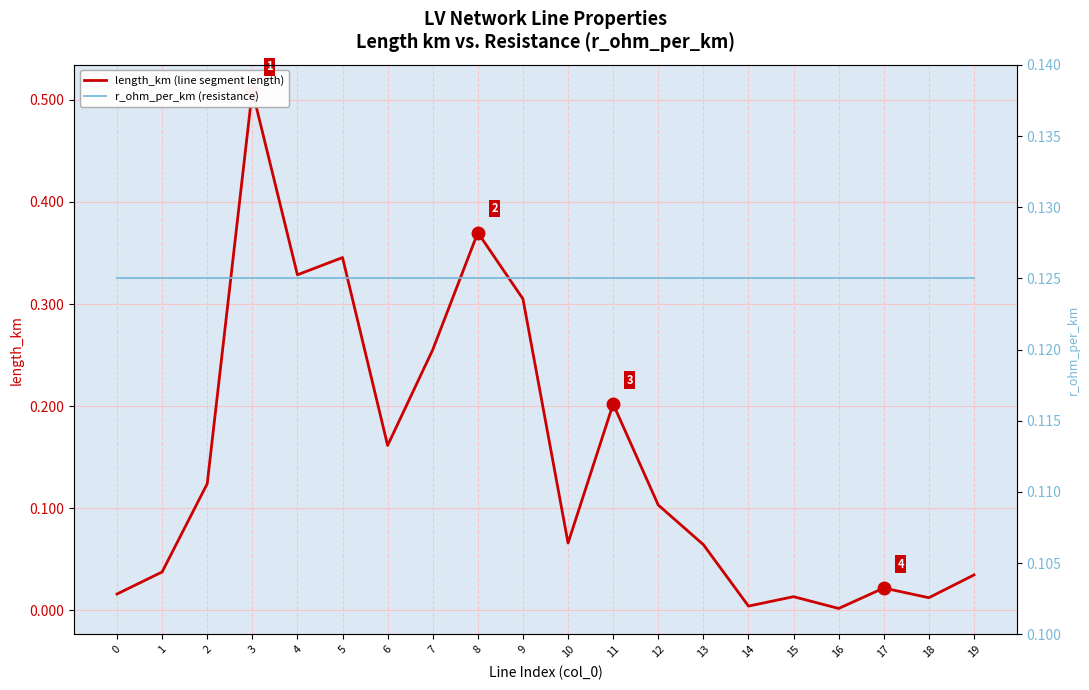

How many categories are shown in the chart?

20